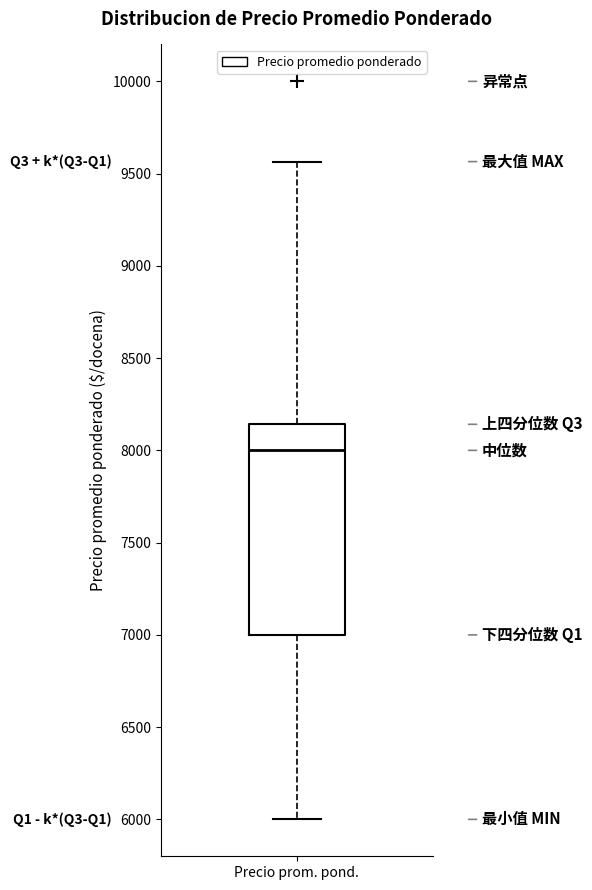

Read this box plot against the y-axis: the position of the median line, the range covered by the box, and the ends of both whiskers. The values are not printed on the chart, so give them approximately, as read against the axis.

median 8000, box 7000 to 8150, whiskers 6000 to 9550